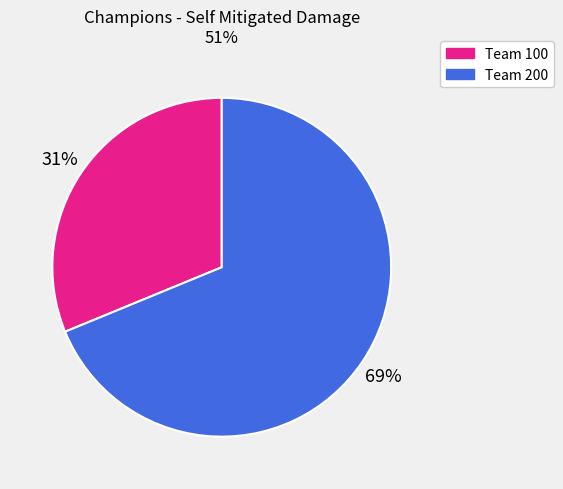

Is there a majority slice in this chart?

Yes